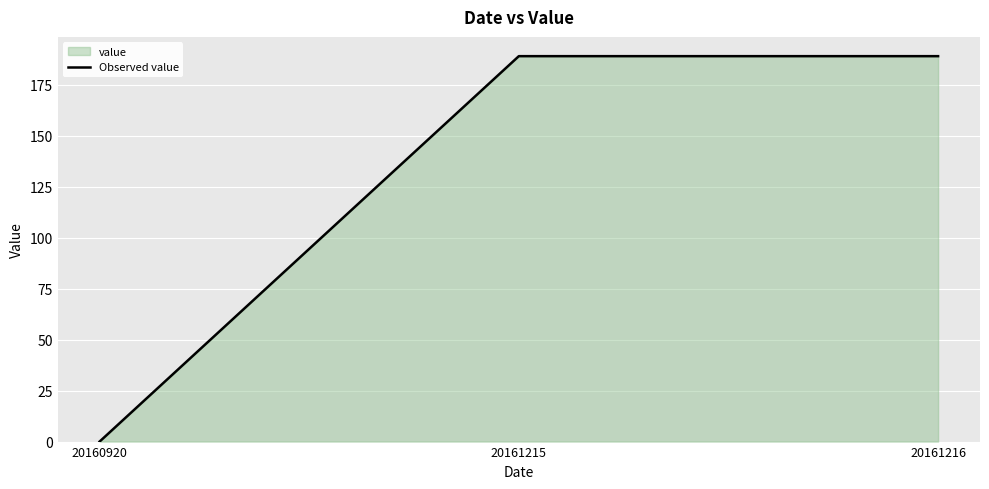

List the labels in order of value, largest first.

20161215, 20161216, 20160920